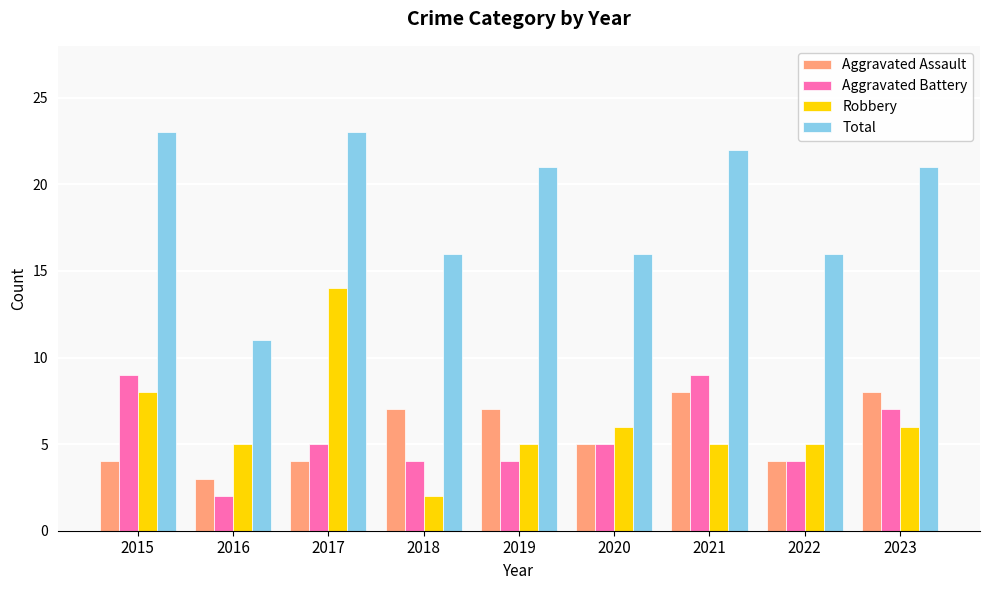

Between 2017 and 2018, which series saw the biggest shift?

Robbery